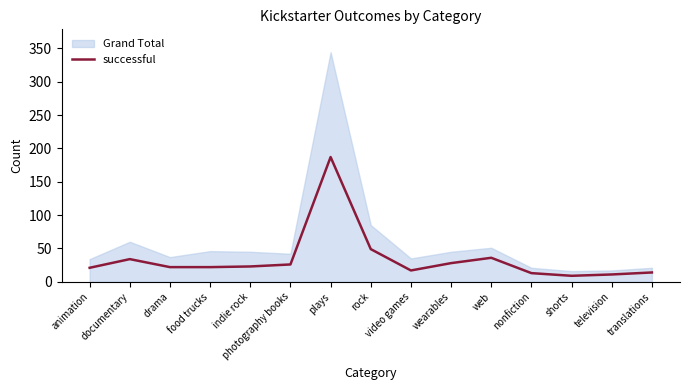

What is the difference between the maximum and minimum values in the successful series?

178